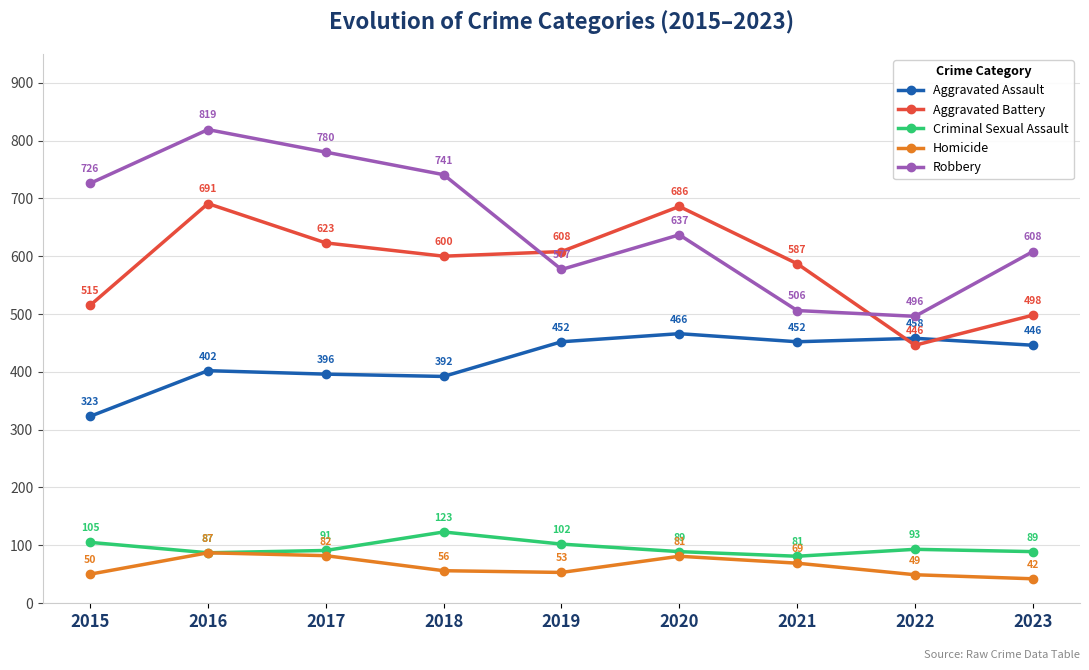

What is the total value across all series at 2023?

1683